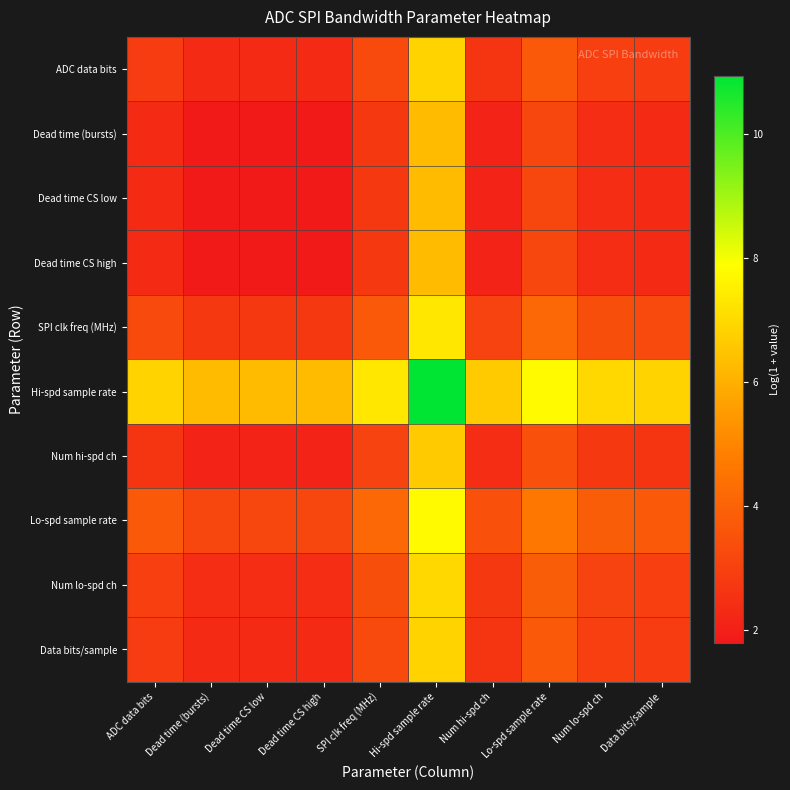

How many categories are shown in the chart?

10